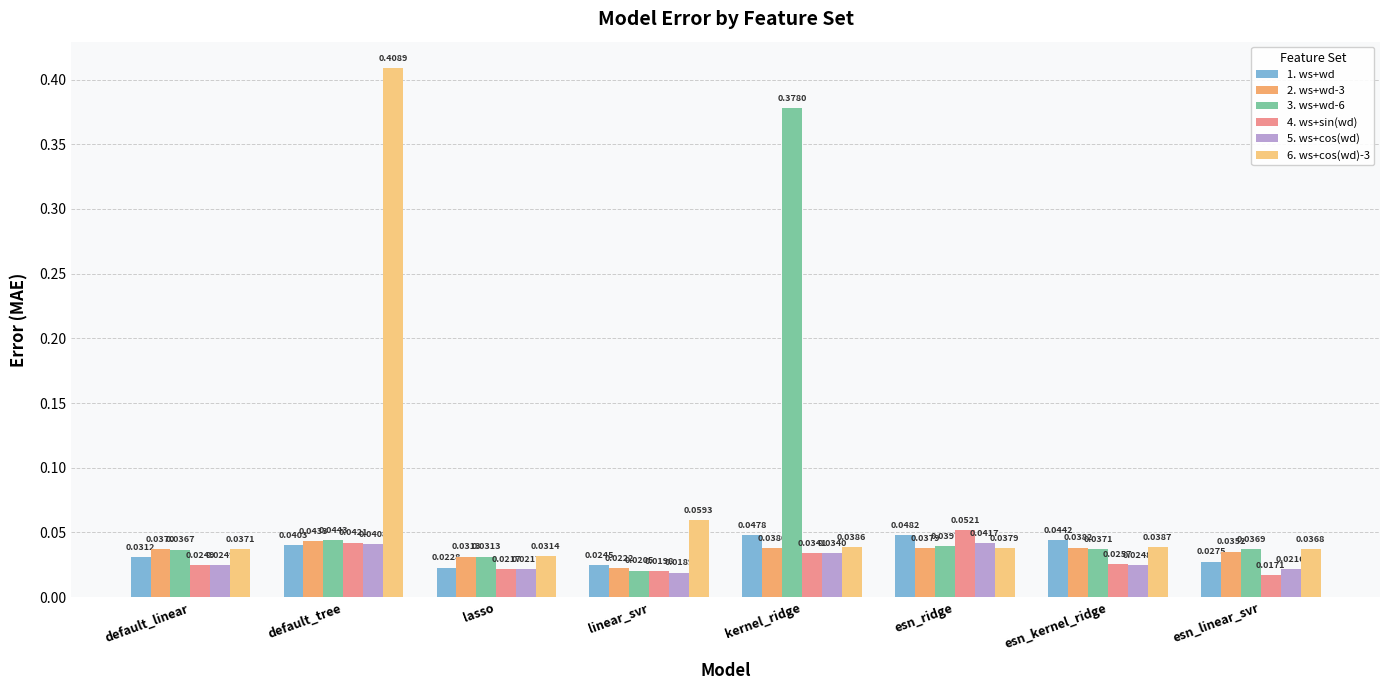

Is it true that 6. ws+cos(wd)-3 equals 0.1 at linear_svr?

True